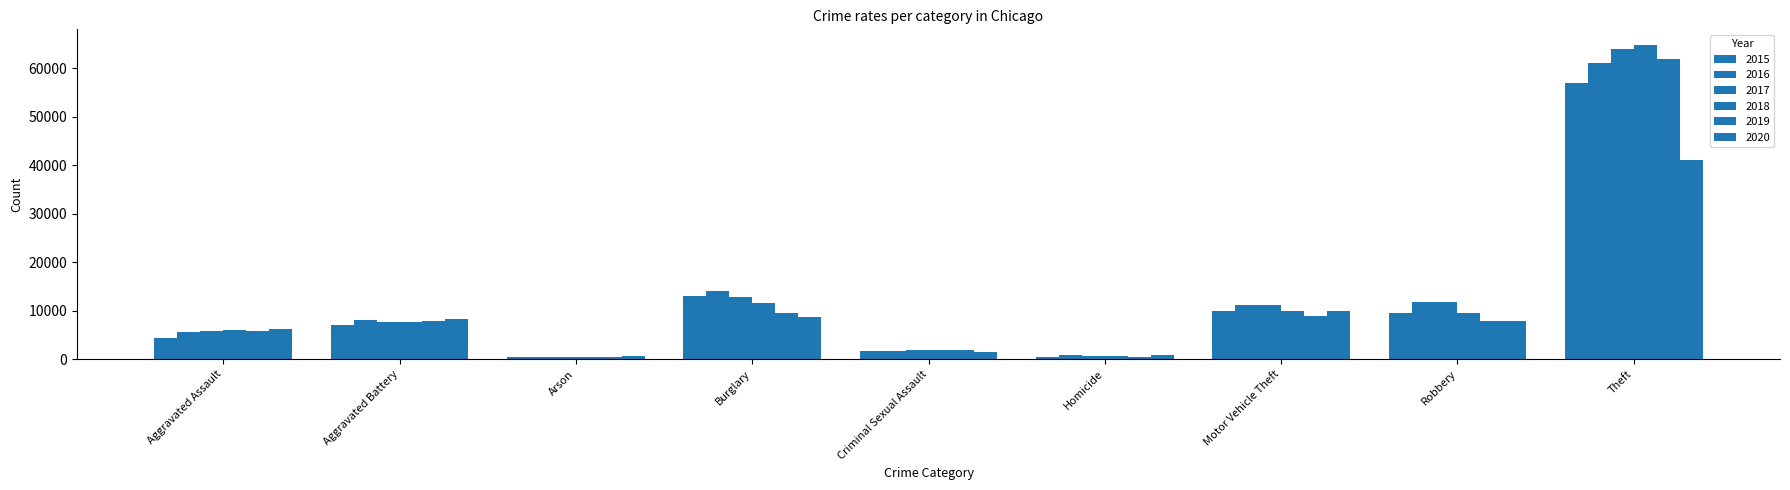

Count the number of categories in the chart.

9